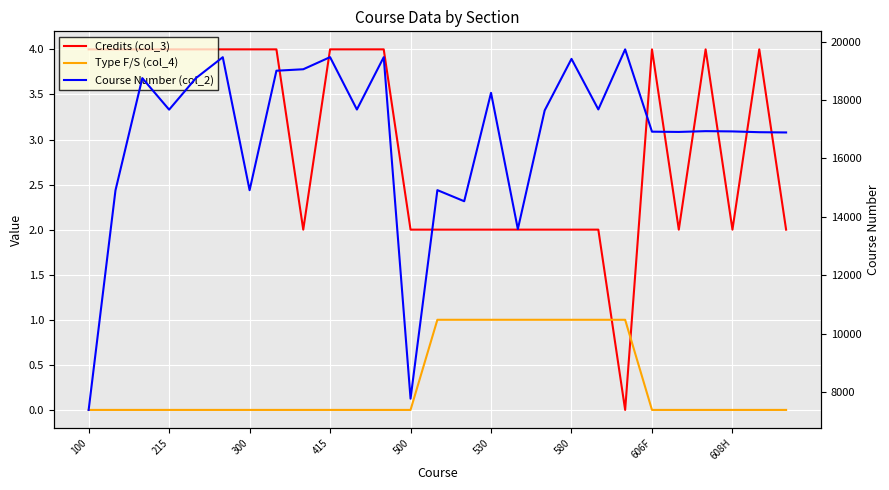

At how many categories does at least one series exceed 2787?

27